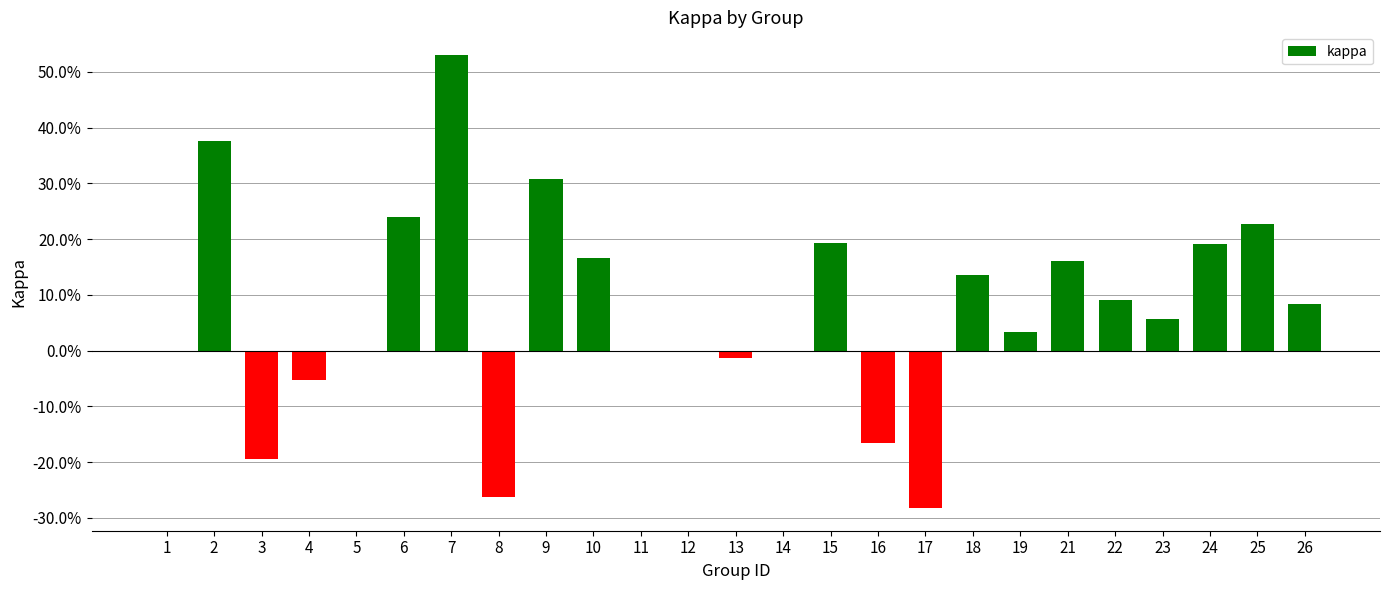

The chart shows a value of 0.2 at 18. True or false?

False